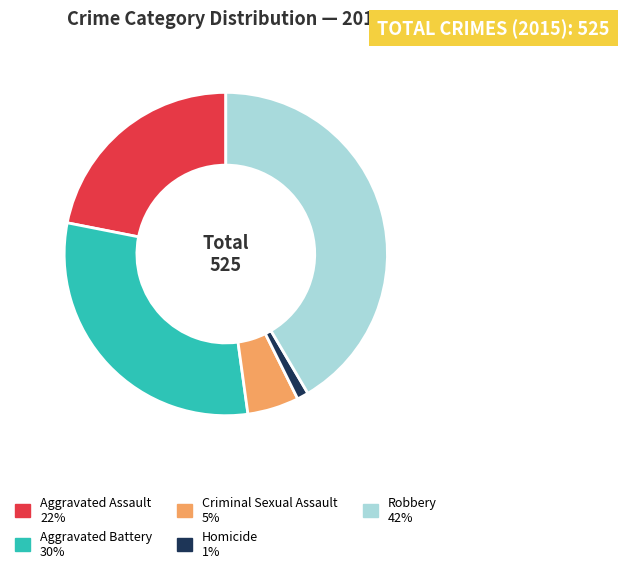

Between Aggravated Battery and Homicide, which is larger?

Aggravated Battery